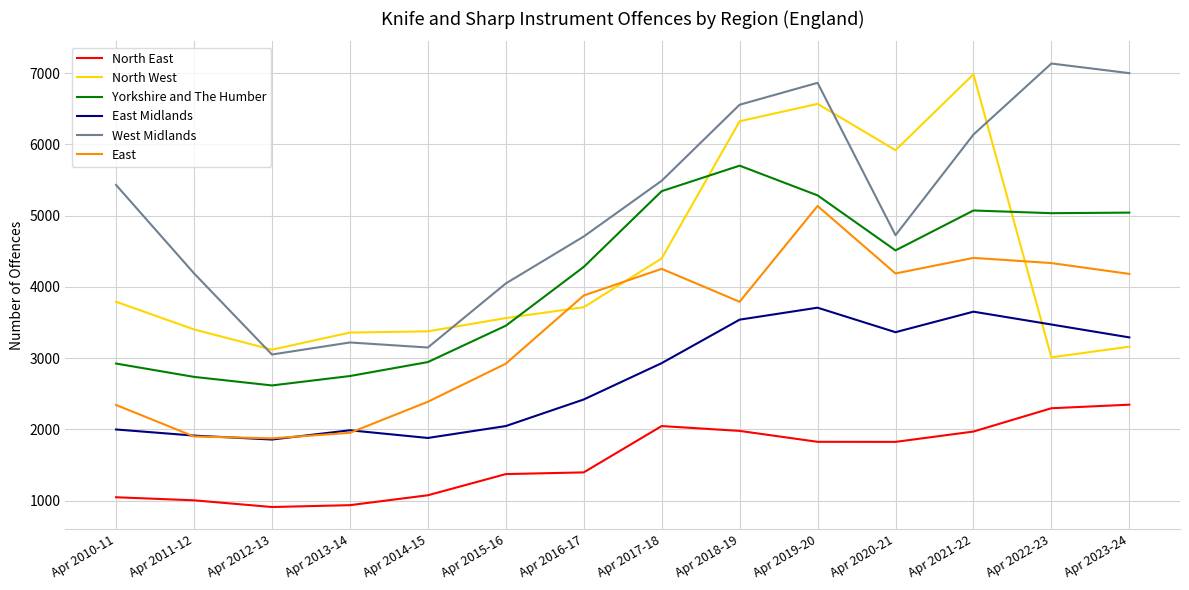

Is the value of Yorkshire and The Humber at Apr 2010-11 greater than the value of North East at Apr 2022-23?

Yes